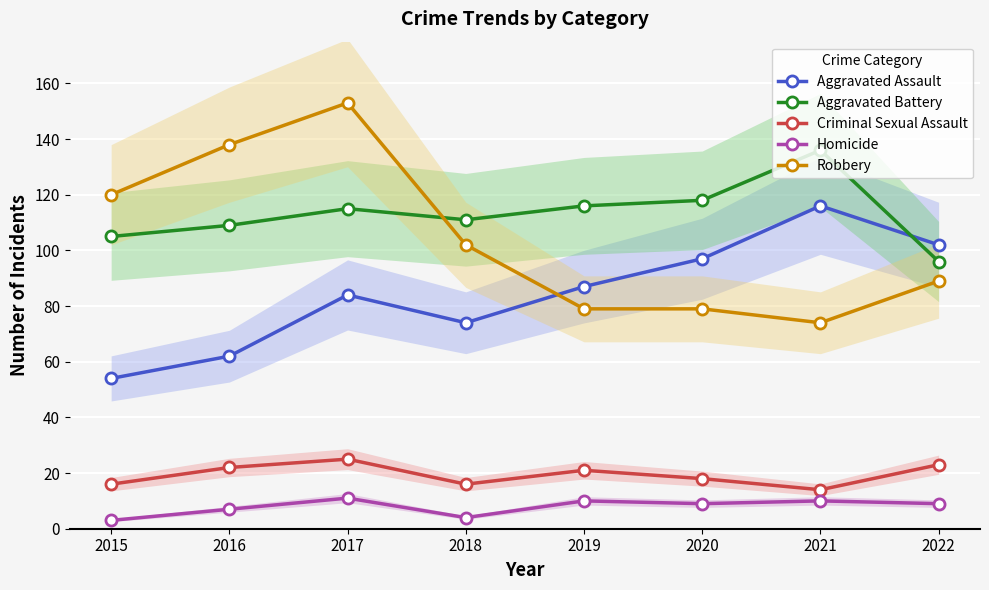

At which category does the chart reach its minimum across all series?

2015